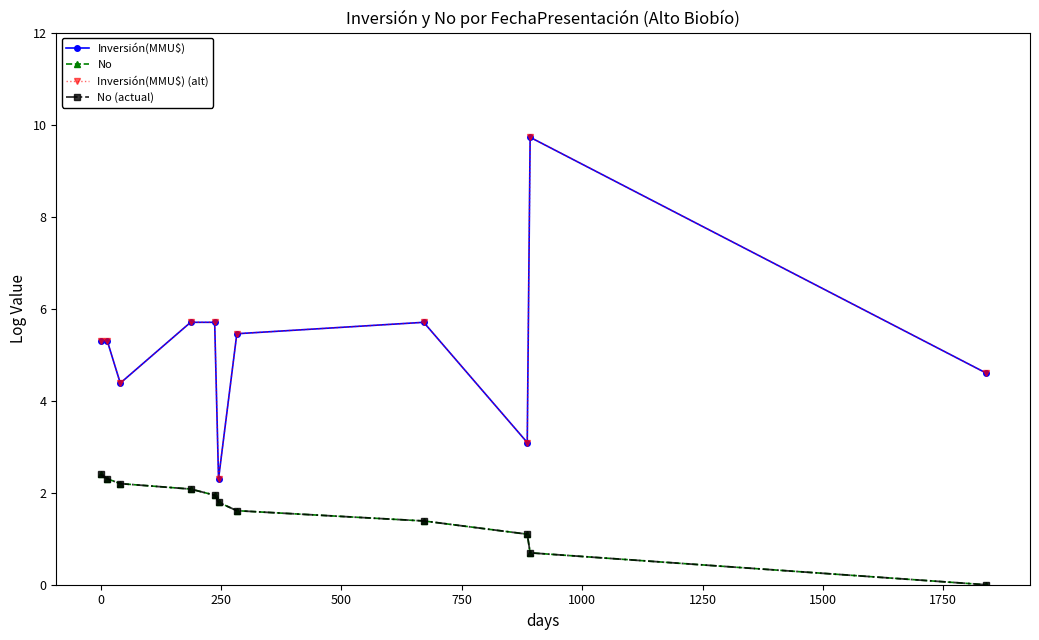

Does the chart have visible grid lines?

No